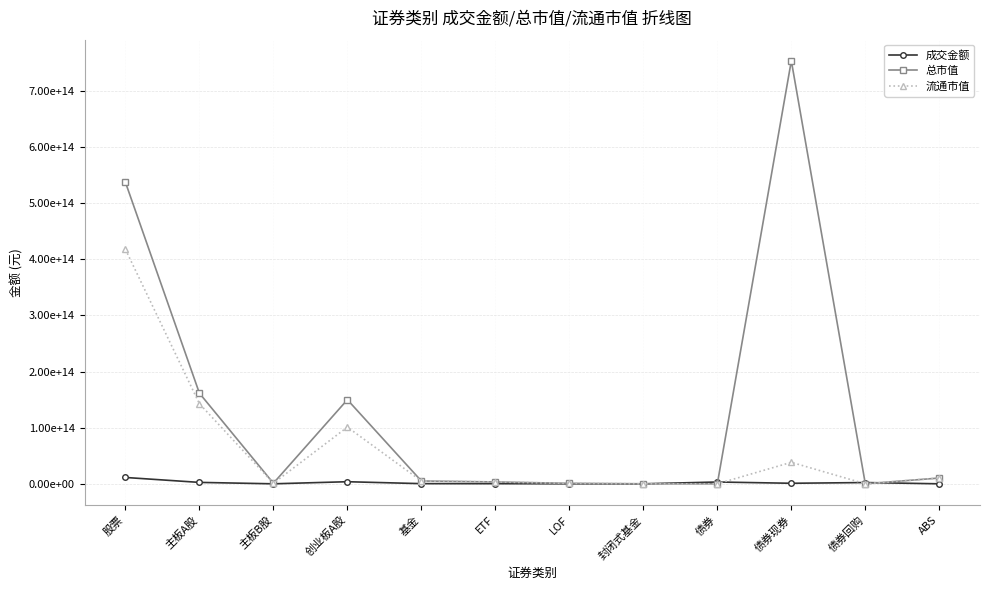

What is the difference between the maximum and minimum values in the 总市值 series?

753916448482635.6